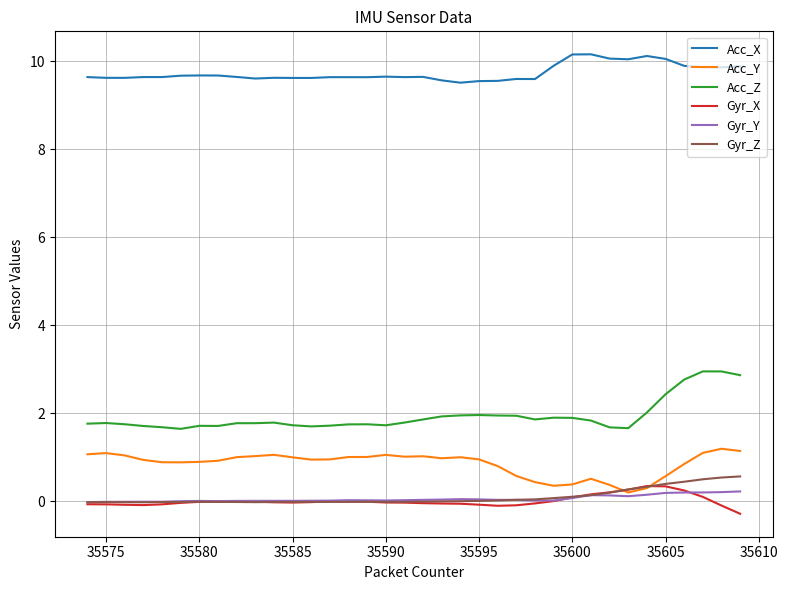

What is the greatest value displayed?

10.2